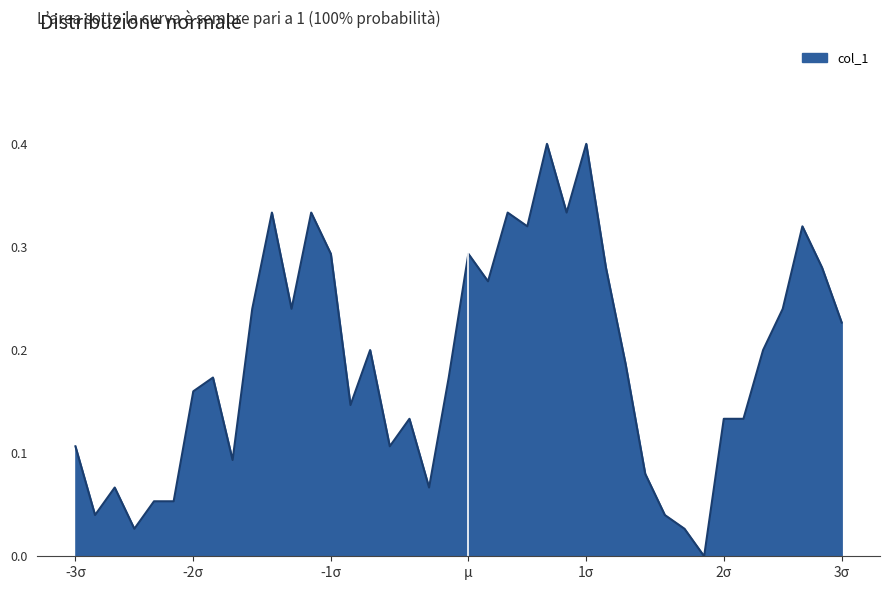

What is the difference between the maximum and minimum values?

0.4